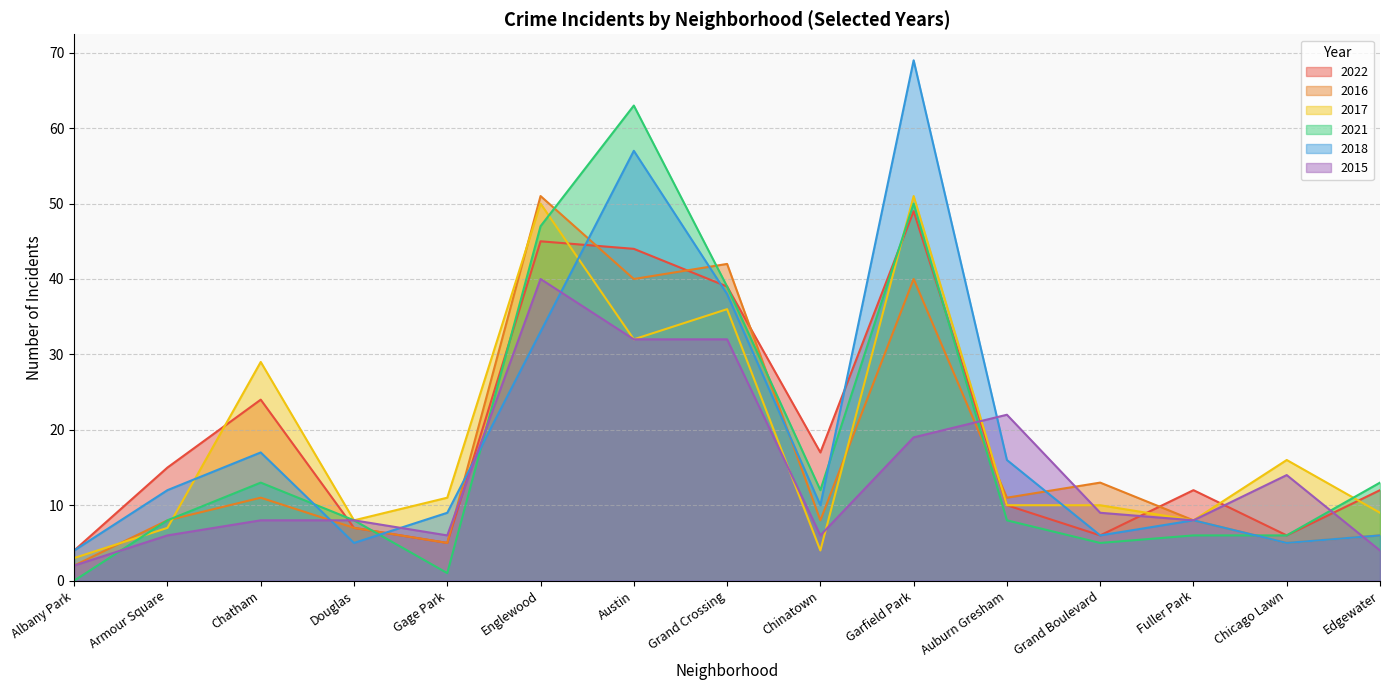

At which category is the sum across all series the highest?

Garfield Park